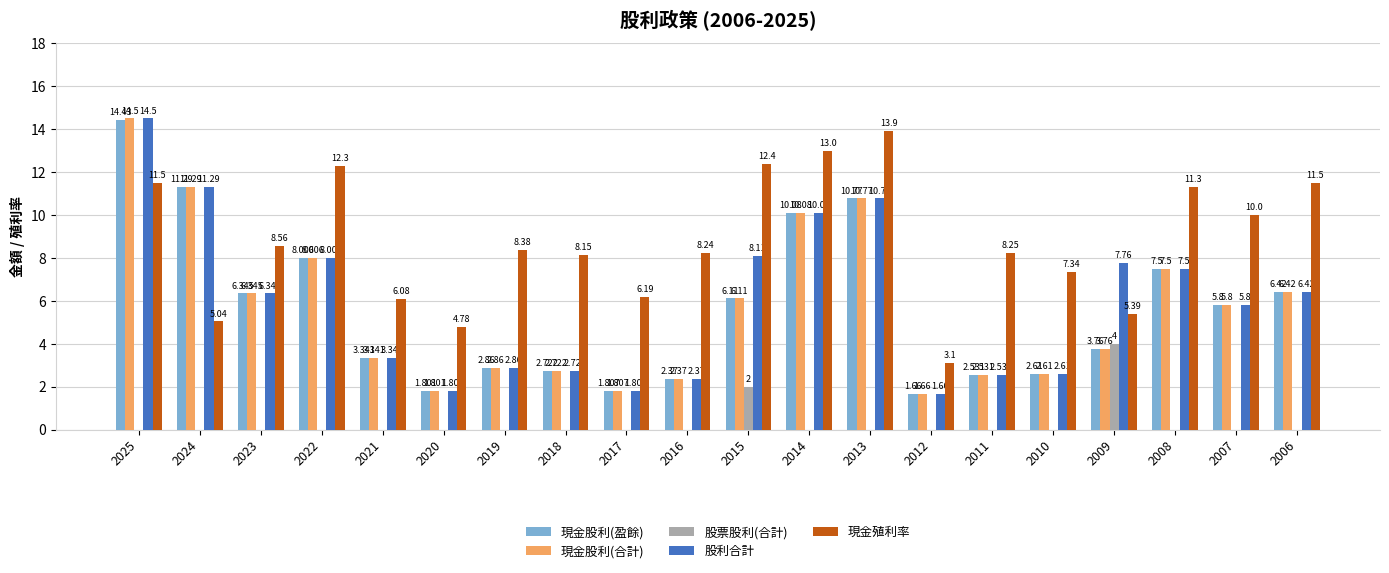

Which series has the largest total across all categories?

現金殖利率